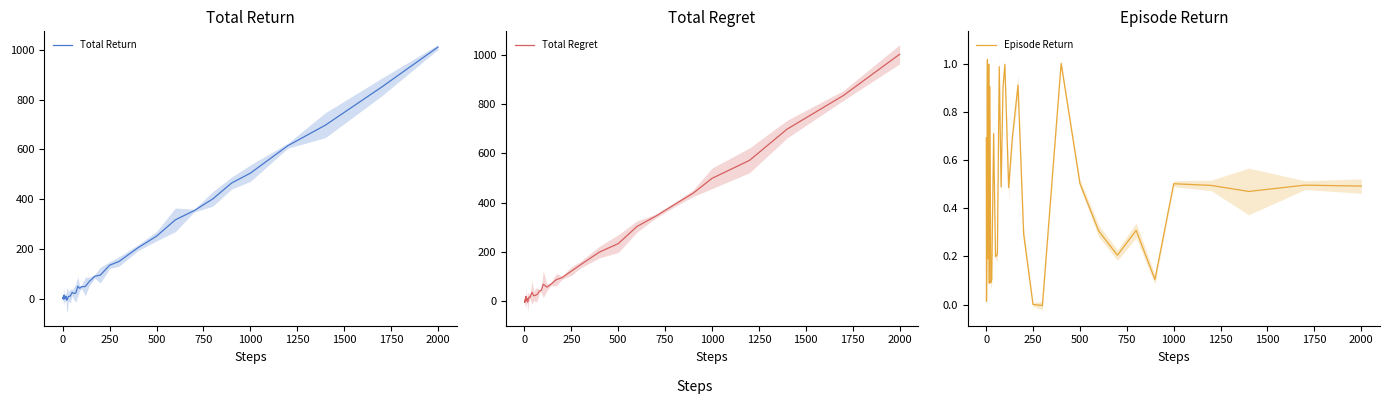

What is the highest value of the Total Return series?

1010.5